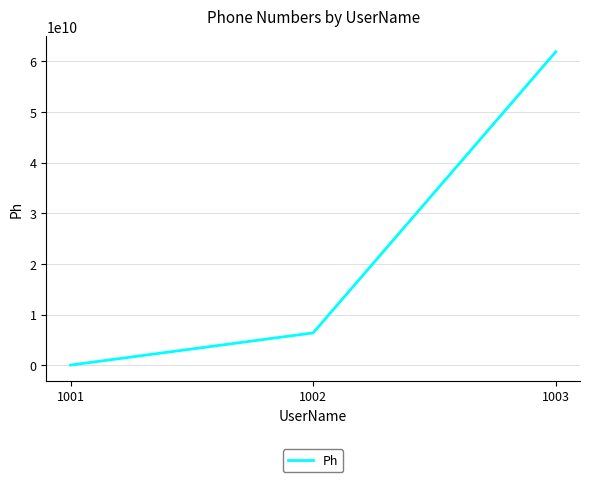

The value at 1003 is 34656970203. True or false?

False